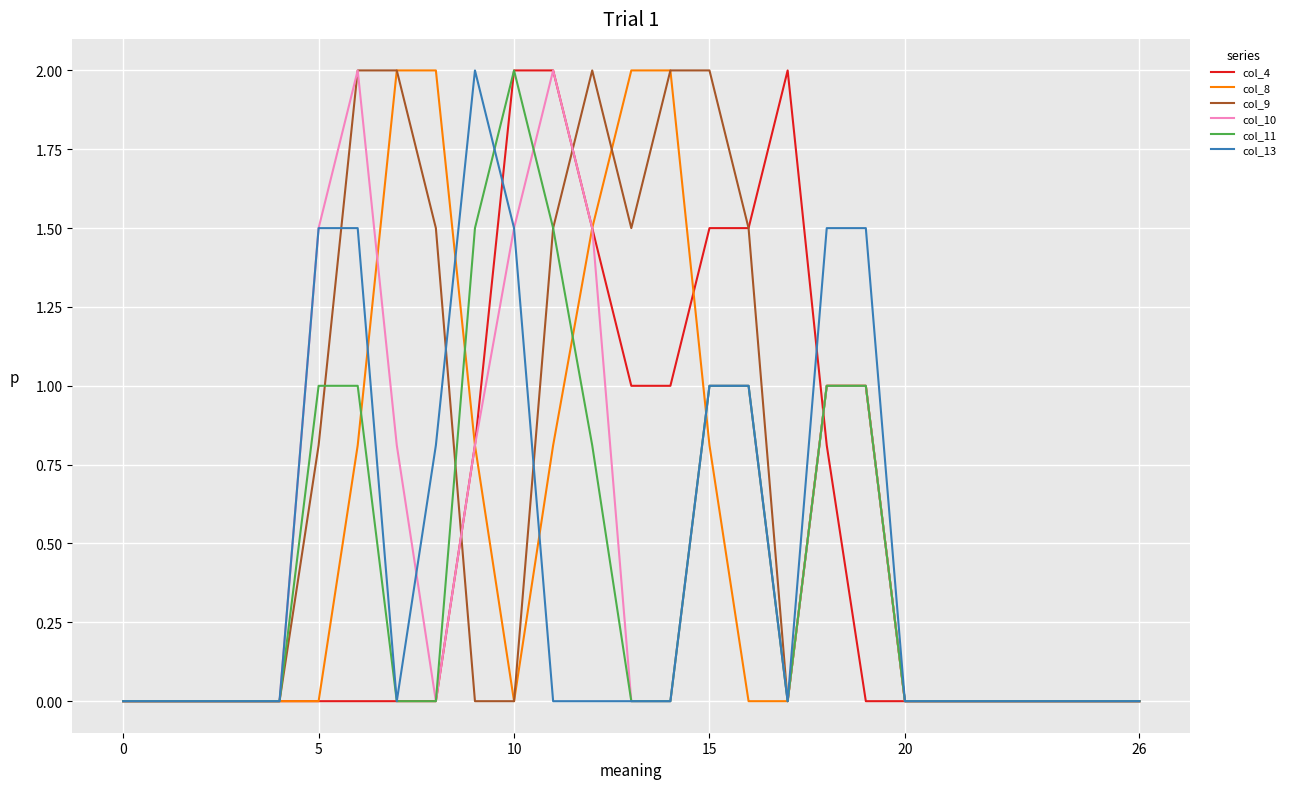

Does the chart display data point markers on the line(s)?

No